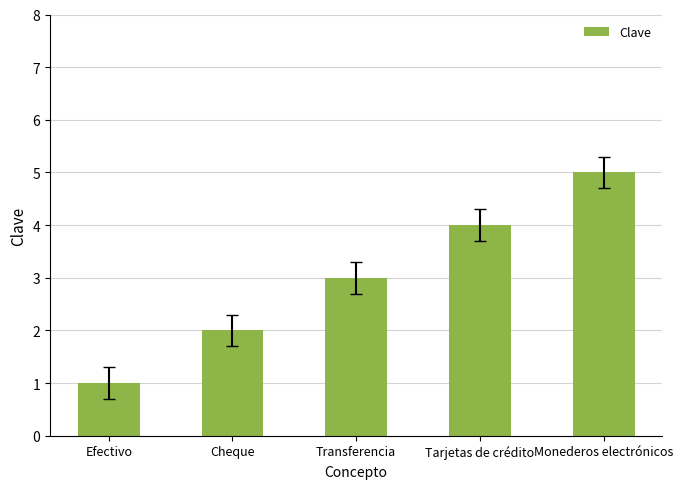

Does the chart contain any negative values?

No